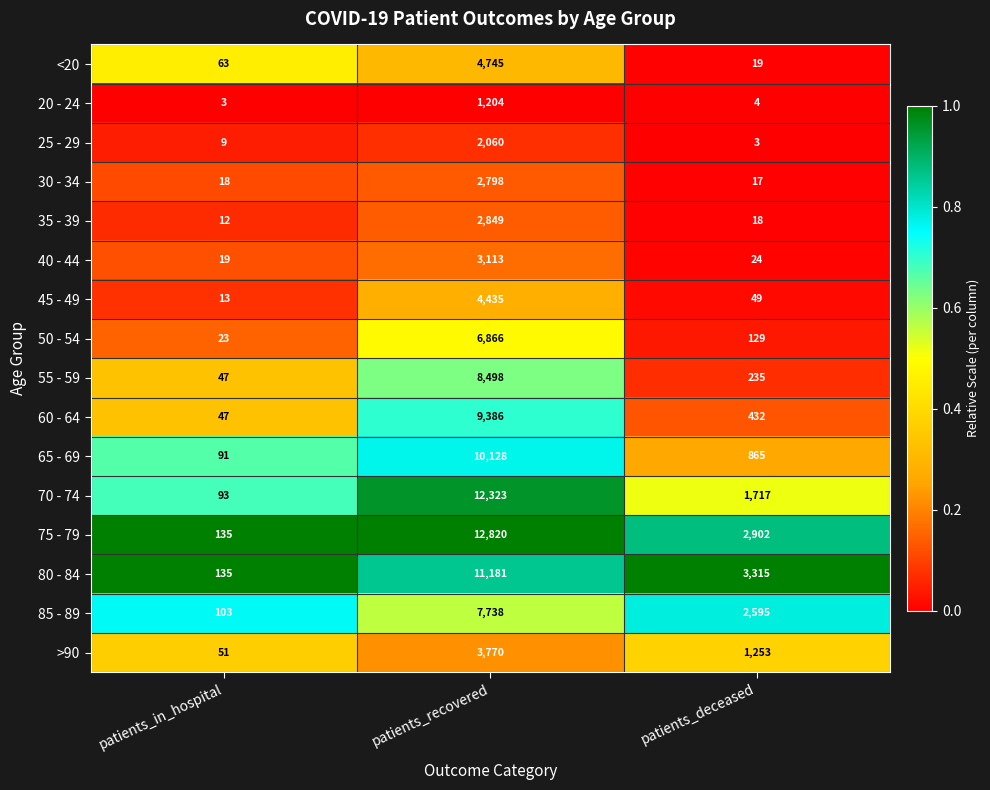

Rank the series at patients_deceased from highest to lowest value.

80 - 84, 75 - 79, 85 - 89, 70 - 74, >90, 65 - 69, 60 - 64, 55 - 59, 50 - 54, 45 - 49, 40 - 44, <20, 35 - 39, 30 - 34, 20 - 24, 25 - 29